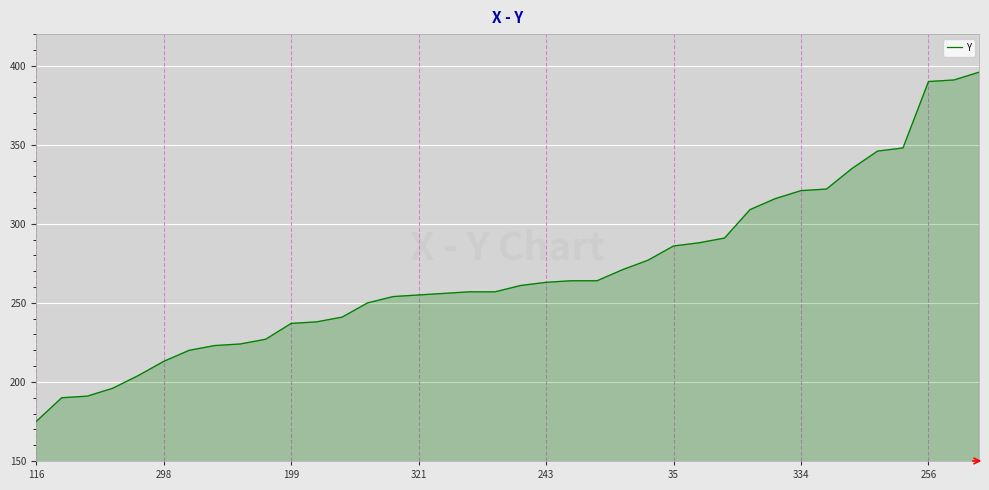

What is the difference between the maximum and minimum values?

221